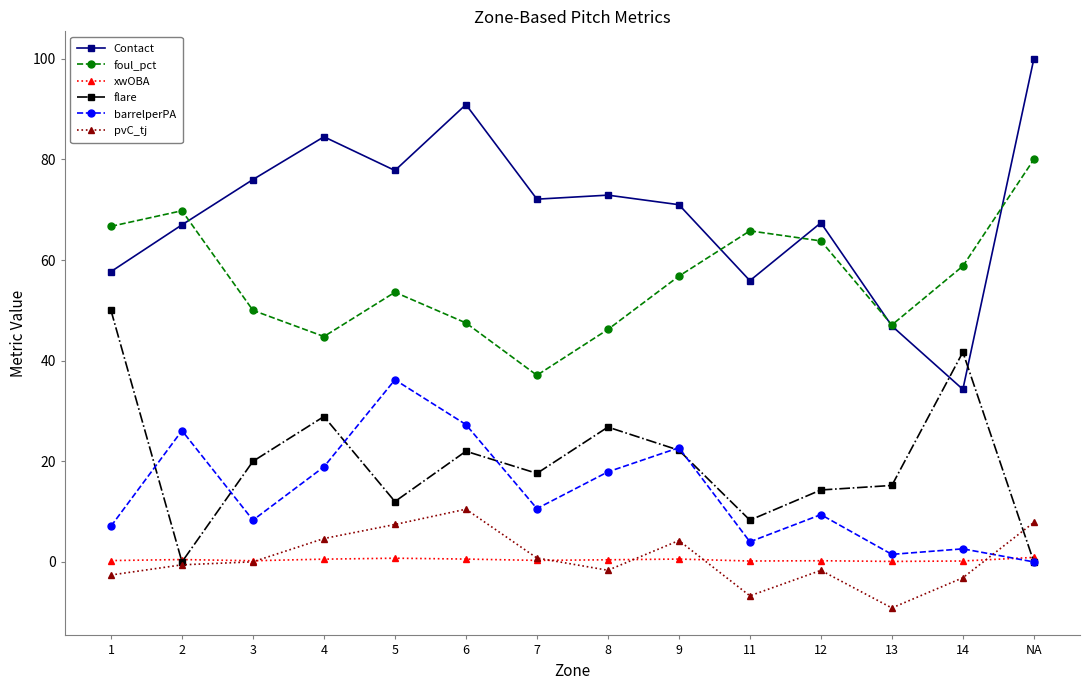

Where does the flare series first go above 20?

1